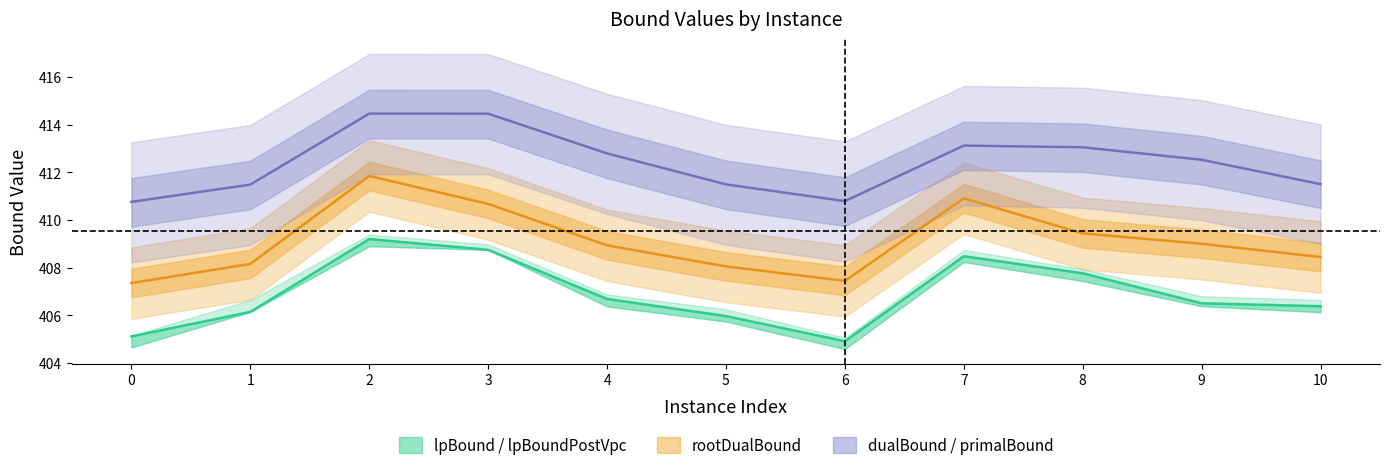

What is the value of the rootDualBound point at the 11th from the left?

408.4